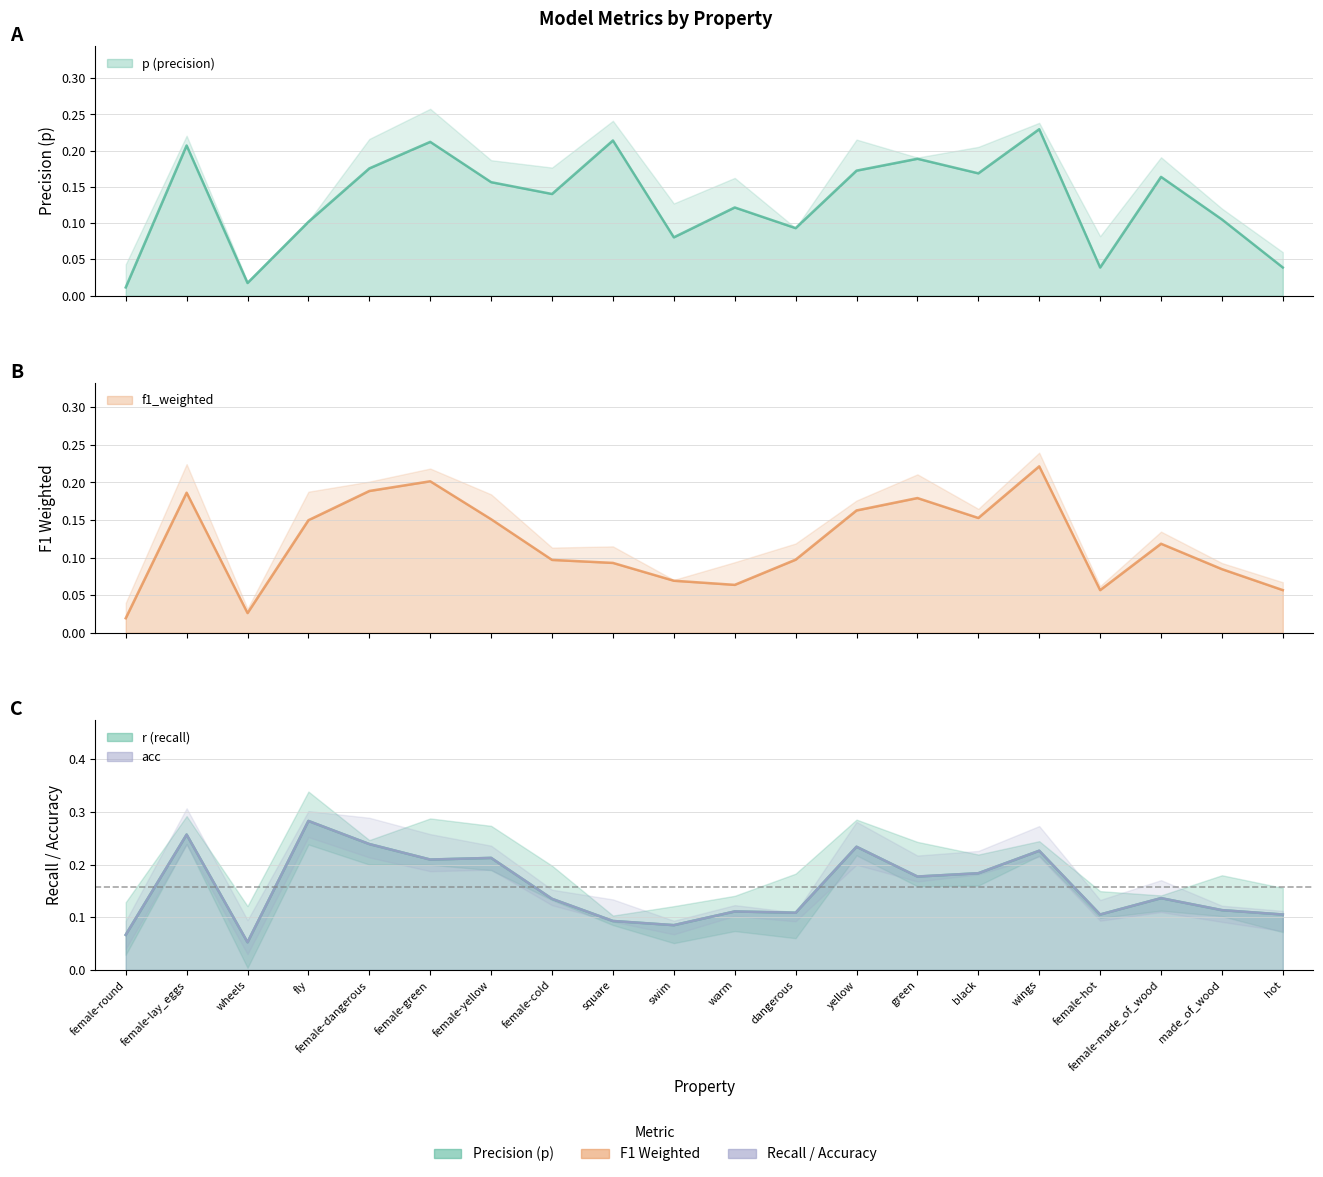

List the series in order of their peak value, highest first.

r, acc, p, f1_weighted